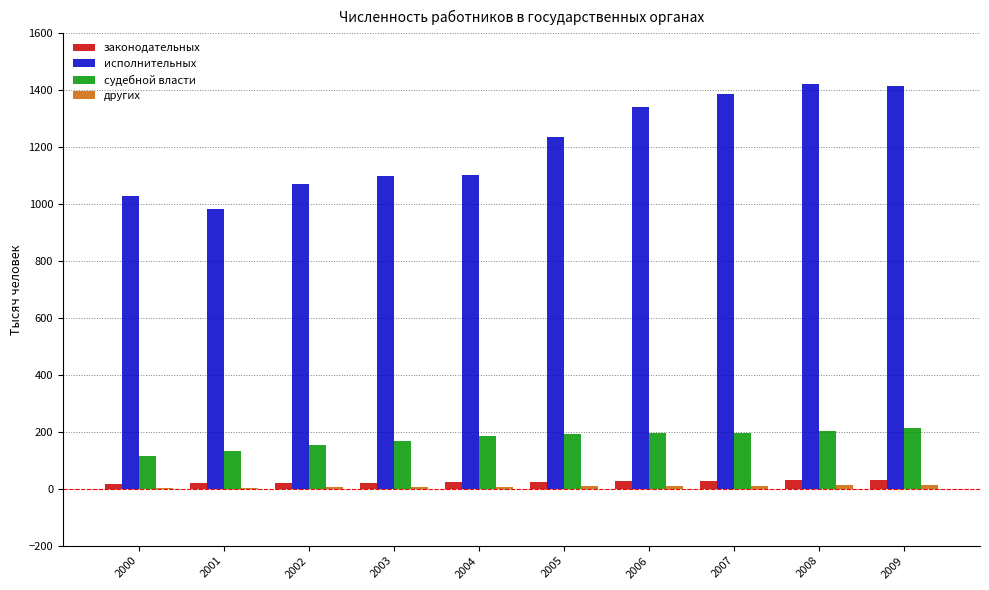

What is the total value across all series at 2005?

1459.9